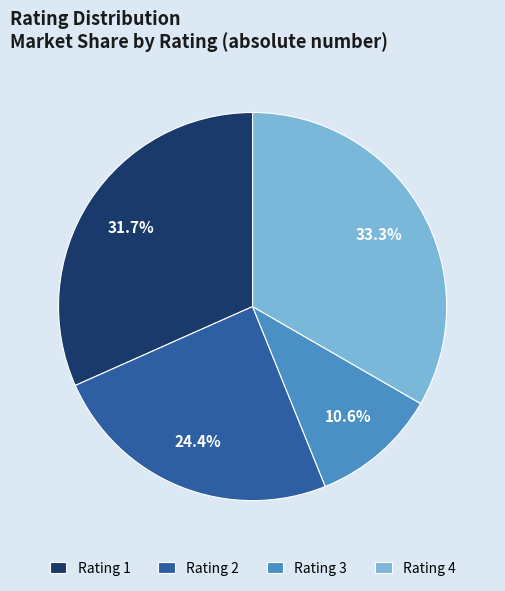

To the nearest percent, what is the average slice percentage?

25%